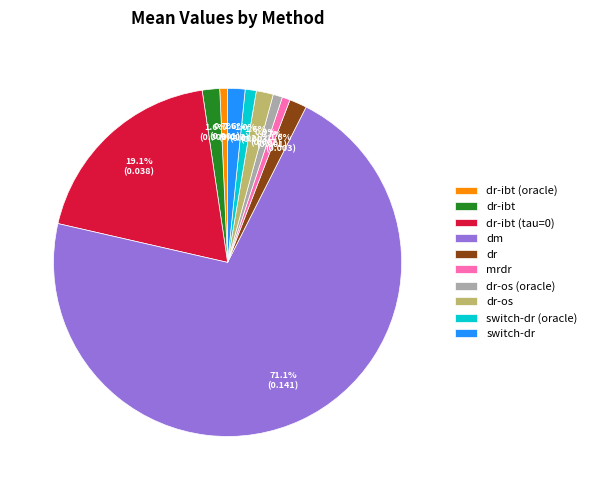

To the nearest percent, what is the average slice percentage?

10%